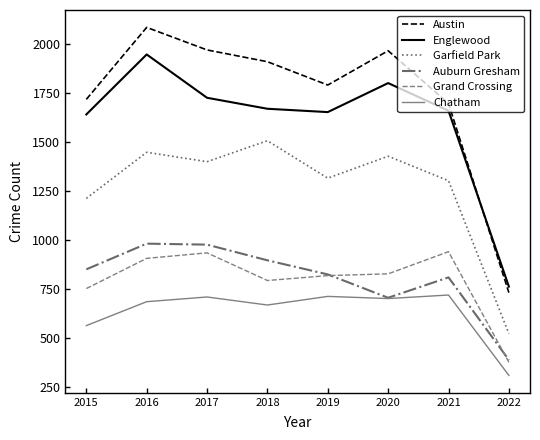

How many values in the Garfield Park series are below 1401?

4